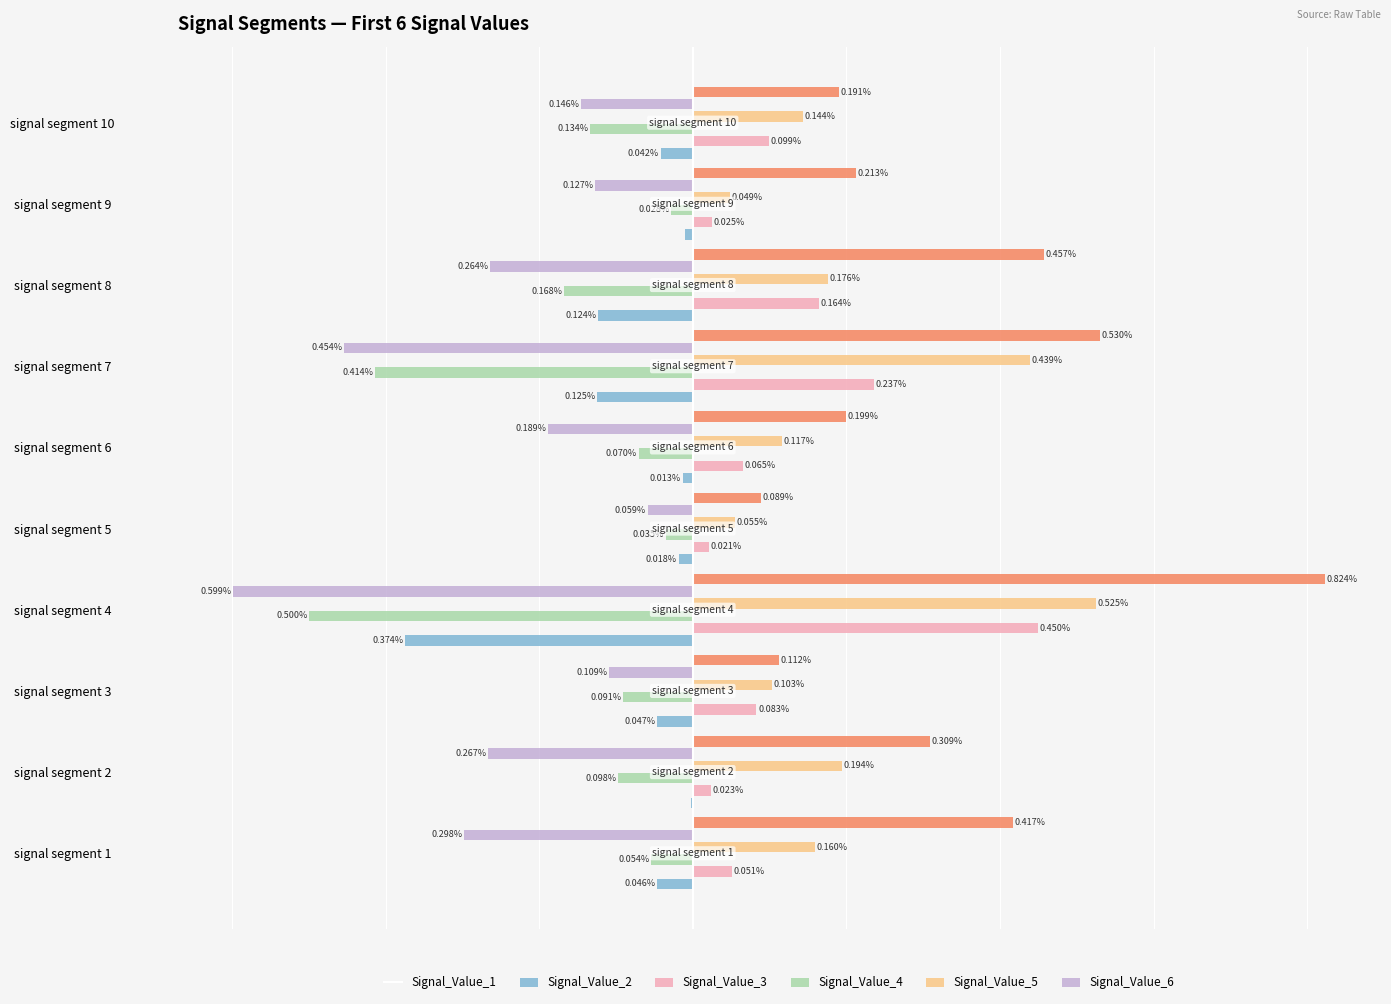

Which series changed the most between signal segment 9 and signal segment 10?

Signal_Value_3